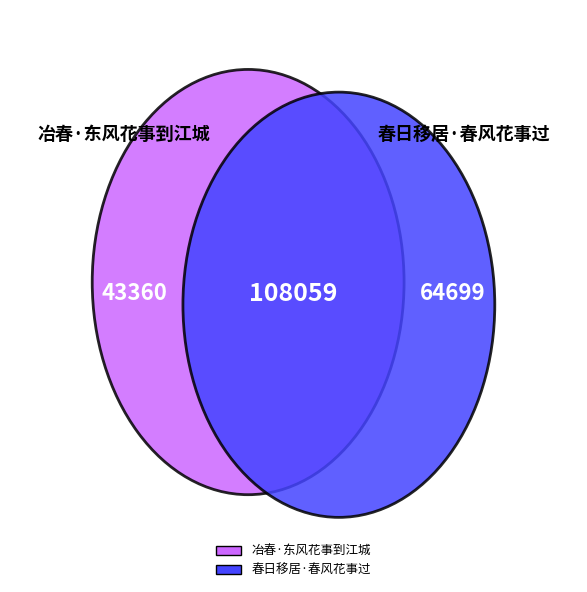

Which slice is the smallest?

冶春·东风花事到江城